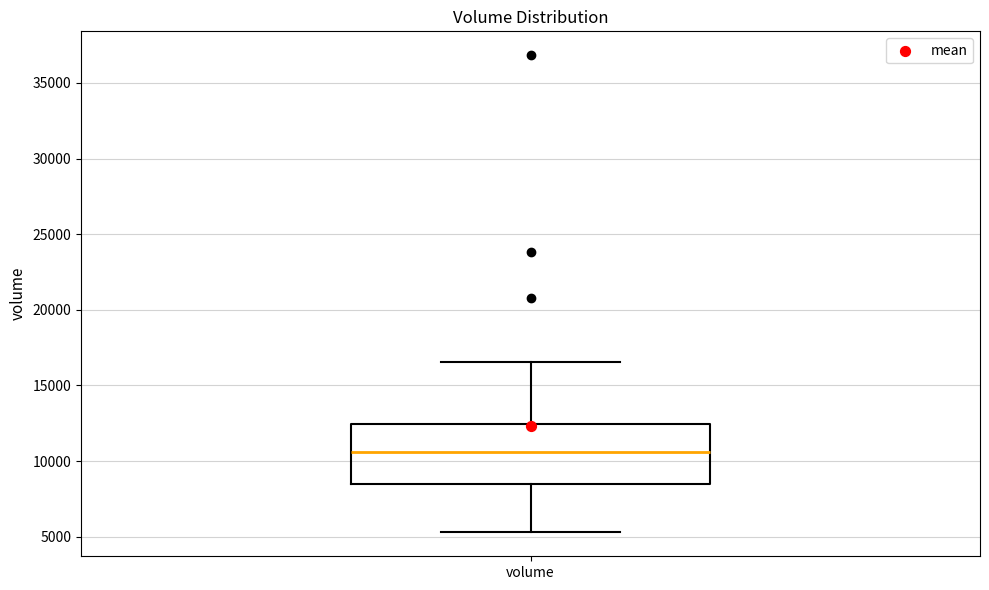

Transcribe this box plot: give where the median line is, the range the box spans, and where the two whiskers end, as read against the y-axis. The values are not printed on the chart, so give them approximately, as read against the axis.

median 10500, box 8500 to 12500, whiskers 5500 to 16500